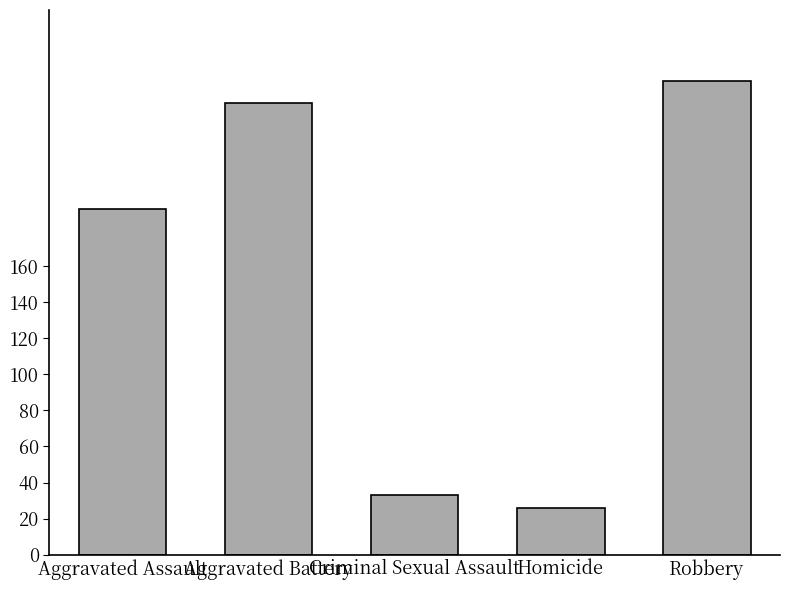

What position from the right is Homicide?

2